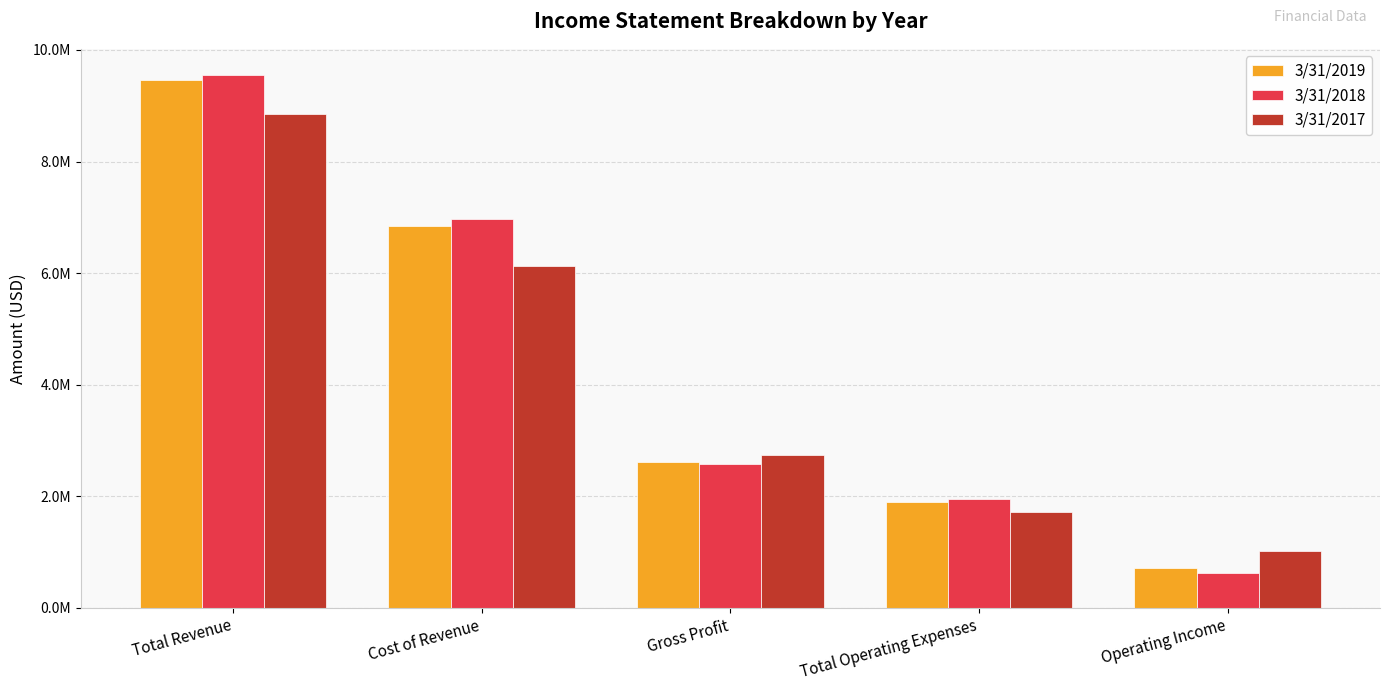

What are all the series names shown in the legend?

3/31/2019, 3/31/2018, 3/31/2017